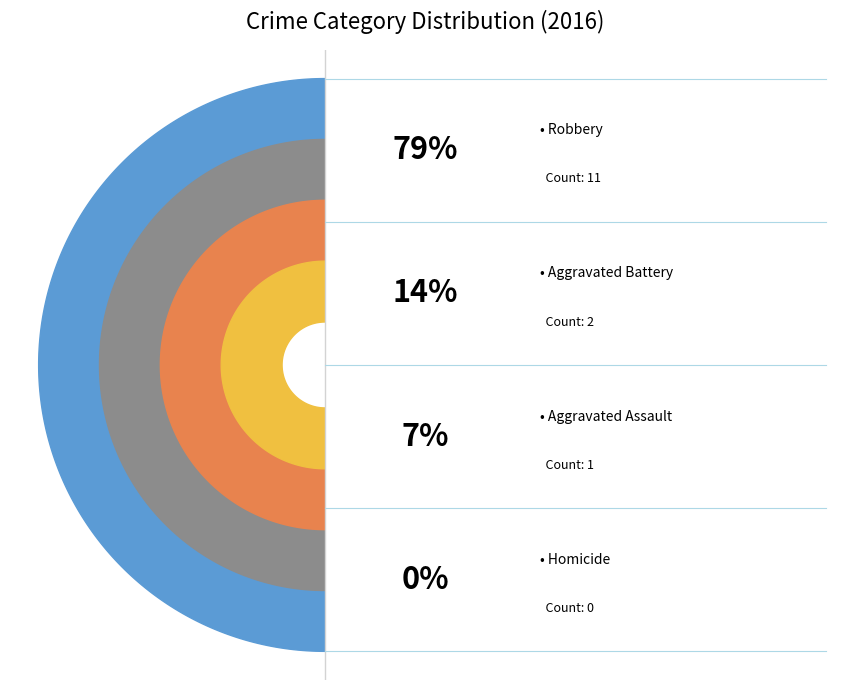

To the nearest percent, what is the difference between the Aggravated Assault and Aggravated Battery slice percentages?

7%